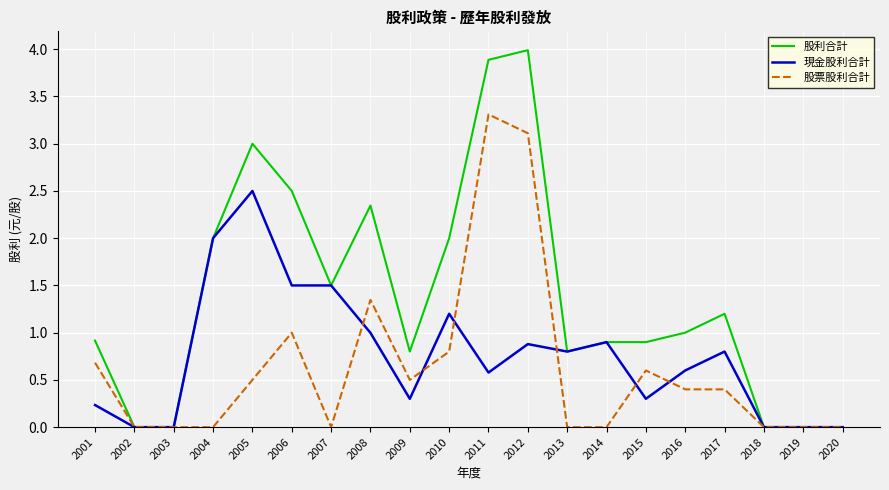

What is the maximum value shown in the chart?

4.0